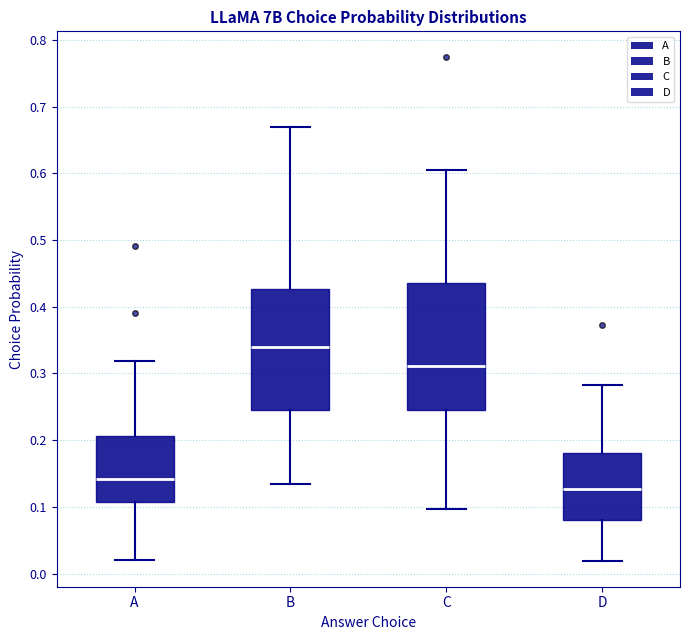

Reading left to right, read every box against the y-axis: the position of its median line, the range the box covers, and the ends of its whiskers. The values are not printed on the chart, so give them approximately, as read against the axis.

A: median 0.14, box 0.11 to 0.21, whiskers 0.02 to 0.32
B: median 0.34, box 0.25 to 0.43, whiskers 0.13 to 0.67
C: median 0.31, box 0.25 to 0.44, whiskers 0.10 to 0.60
D: median 0.13, box 0.08 to 0.18, whiskers 0.02 to 0.28